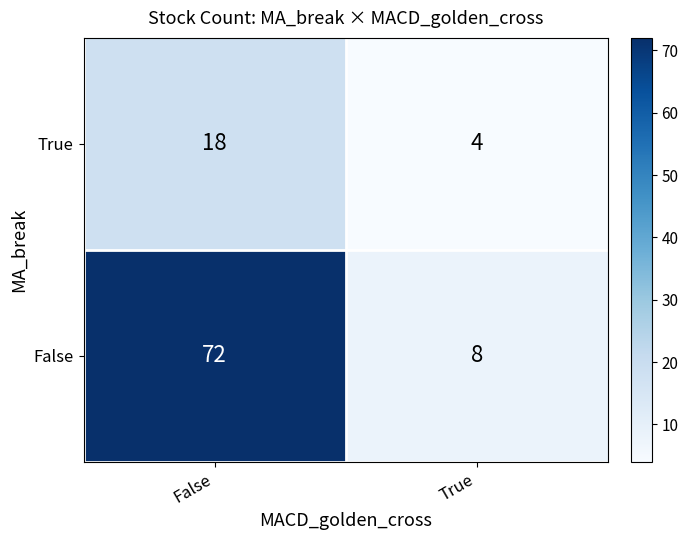

What is the difference between the False values at False and True?

64